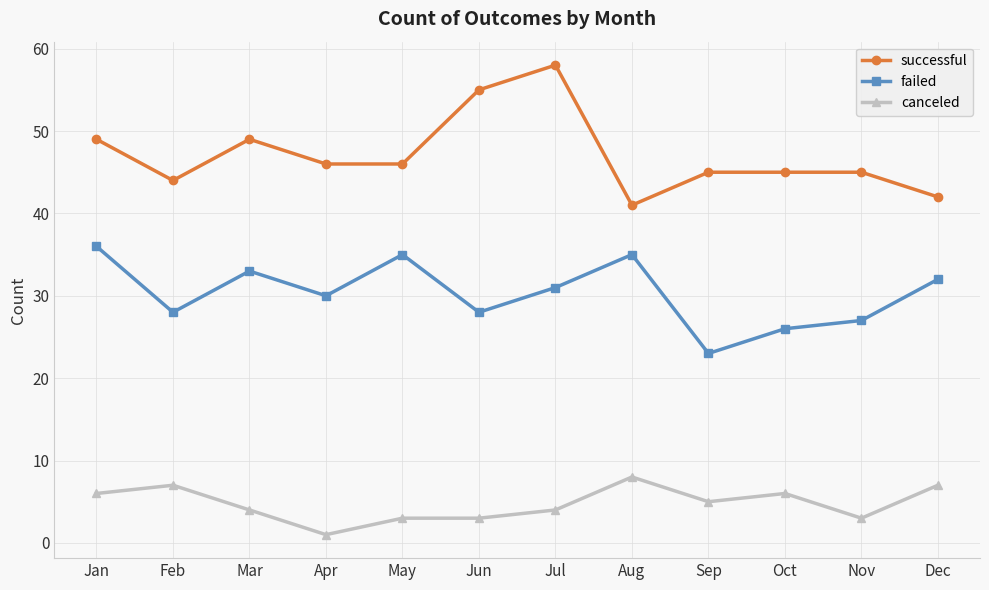

Is it true that successful equals 60 at Sep?

False